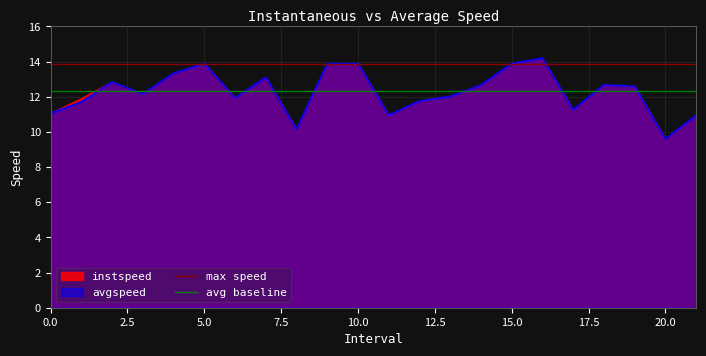

The instspeed series shows 13.9 at 10.0. True or false?

True